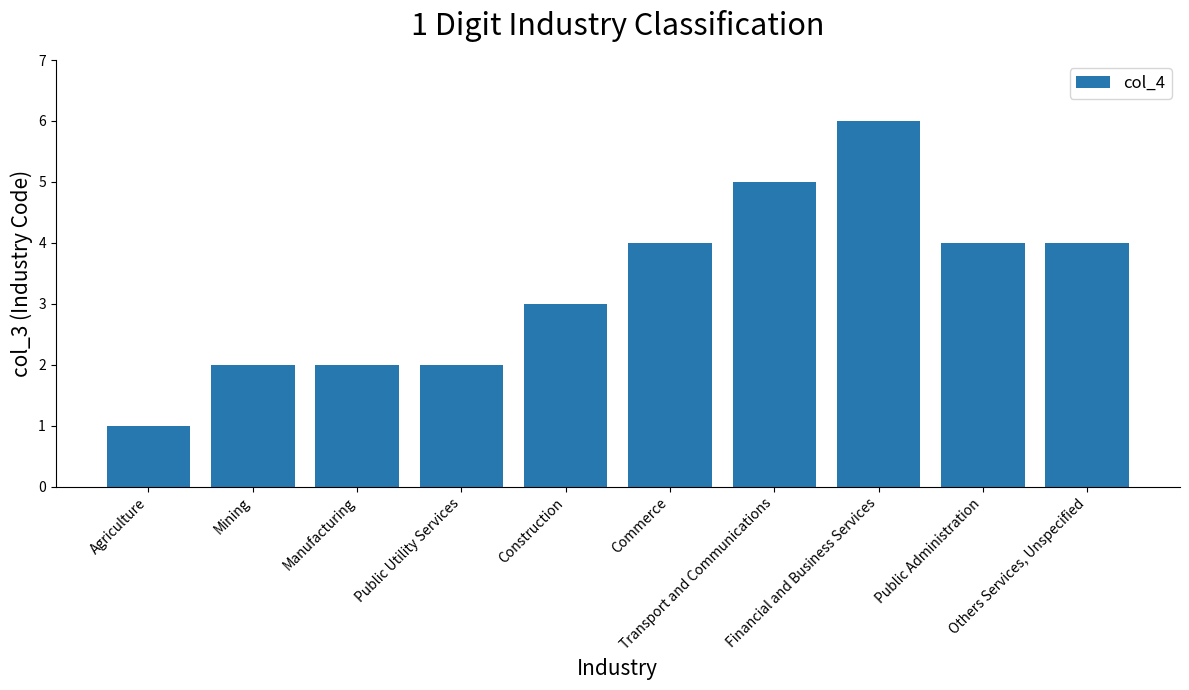

What is the sum of all values?

33